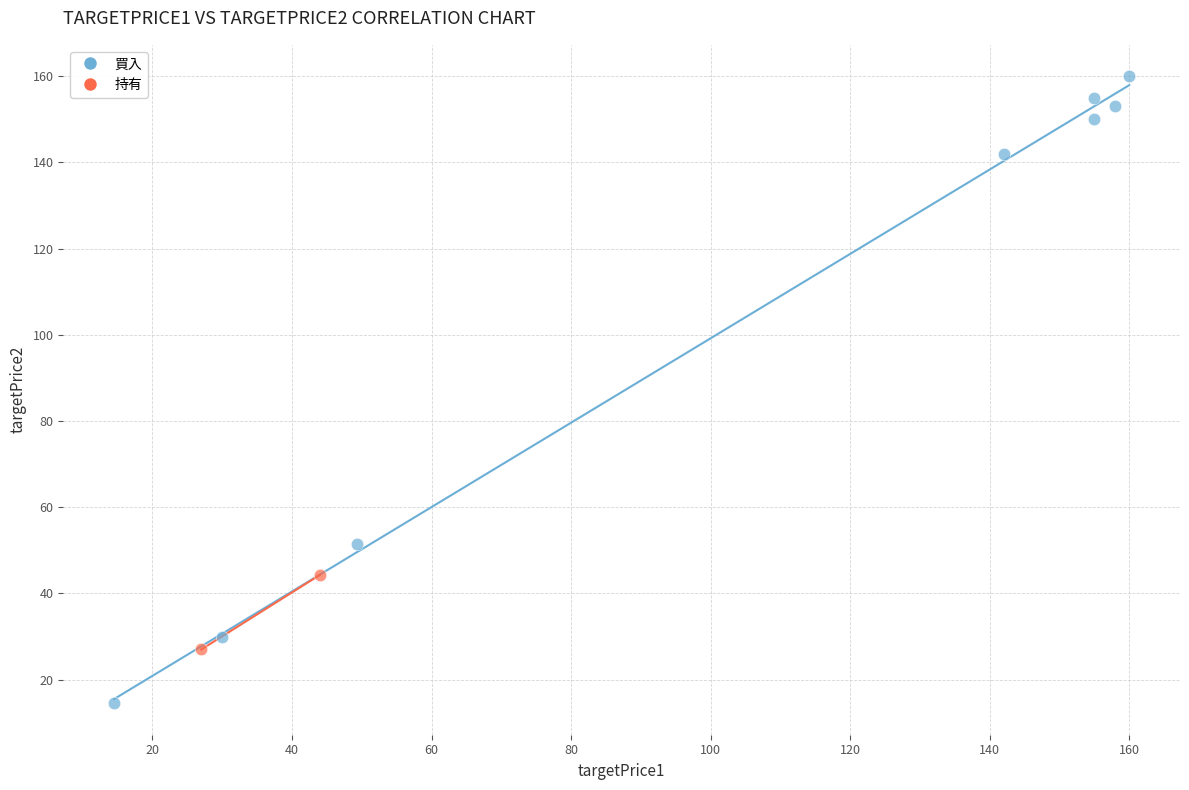

What are all the series names shown in the legend?

買入, 持有